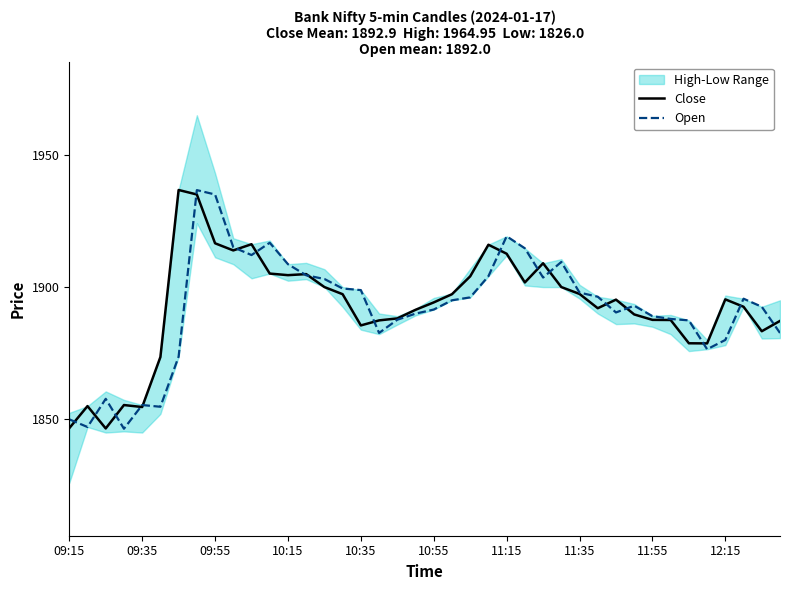

In Close, how many points are lower than both neighbors (excluding endpoints)?

9